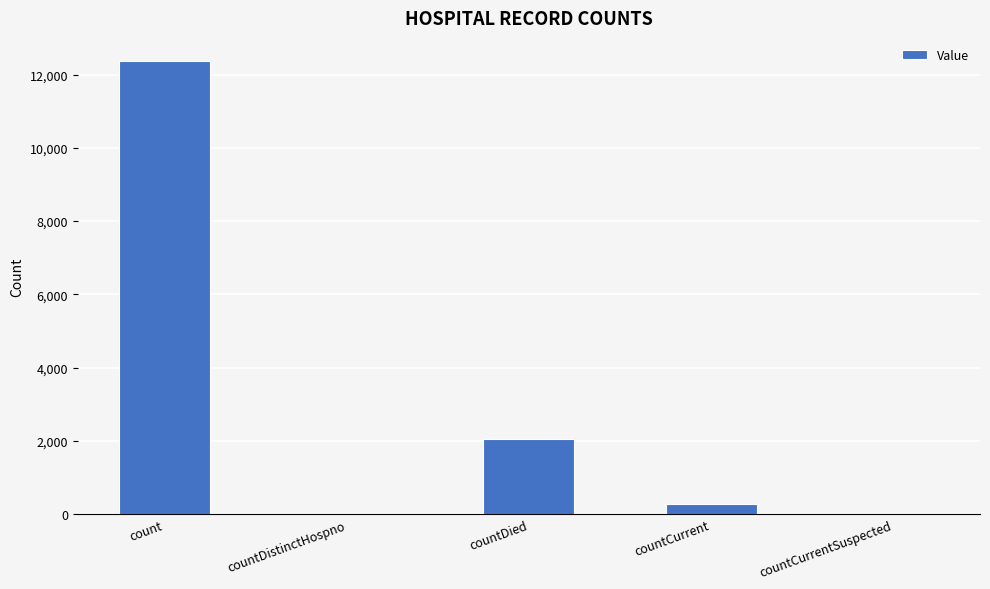

What is the sum of all values?

14696